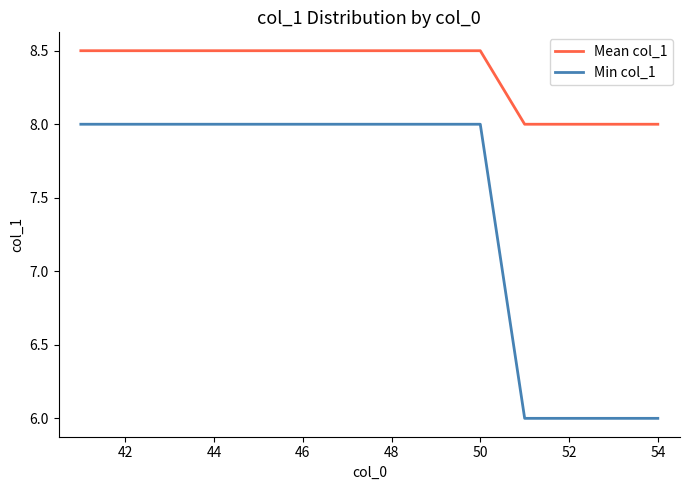

Reading left to right, transcribe all the data shown in this chart.

Mean col_1: 8.5	8.5	8.5	8.5	8.5	8.5	8.5	8.5	8.5	8.5	8.0	8.0	8.0	8.0
Min col_1: 8.0	8.0	8.0	8.0	8.0	8.0	8.0	8.0	8.0	8.0	6.0	6.0	6.0	6.0